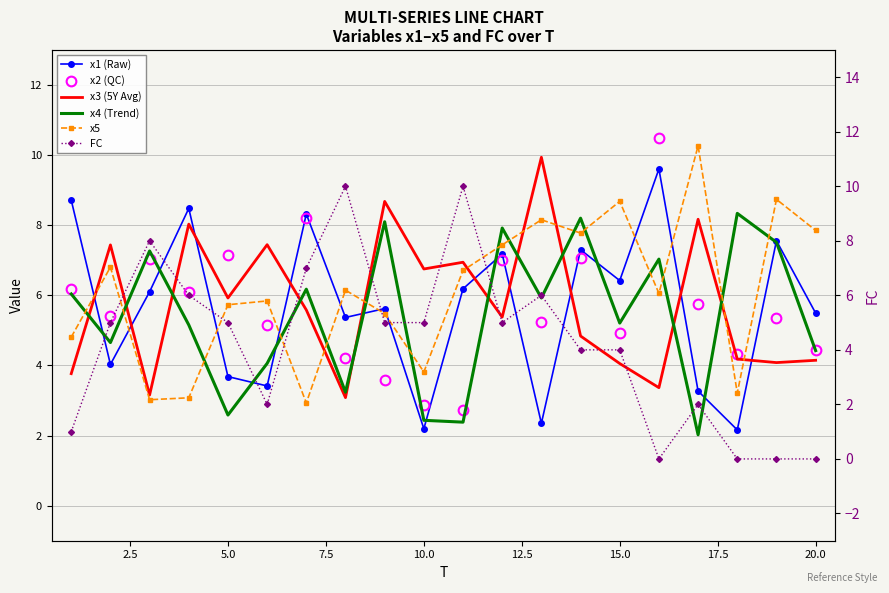

What is the value of the x3 (5Y Avg) point at the 9th from the left?

8.7